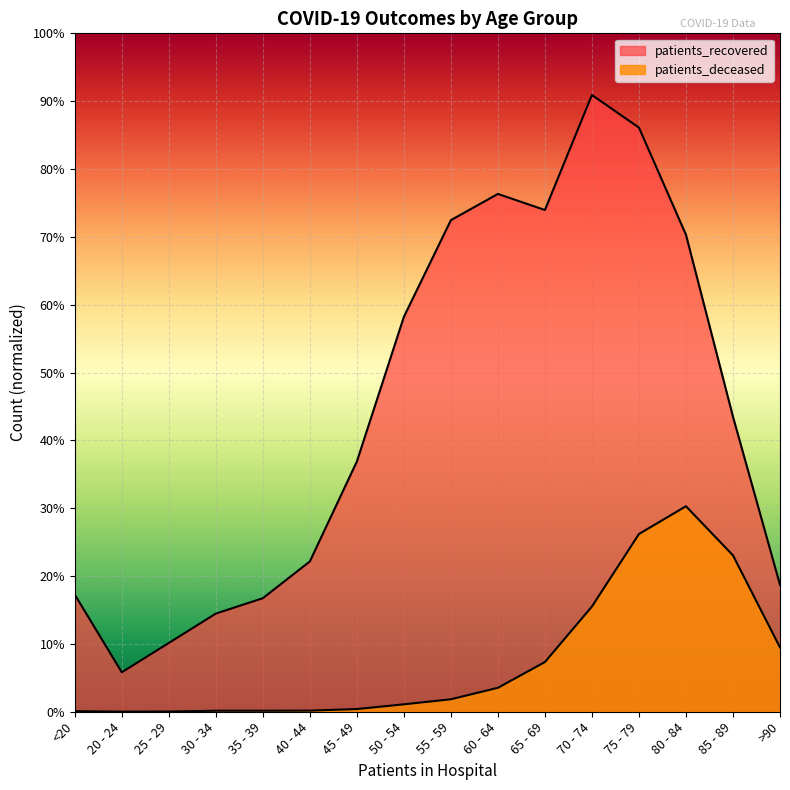

True or false: patients_deceased and patients_recovered intersect in this chart.

False